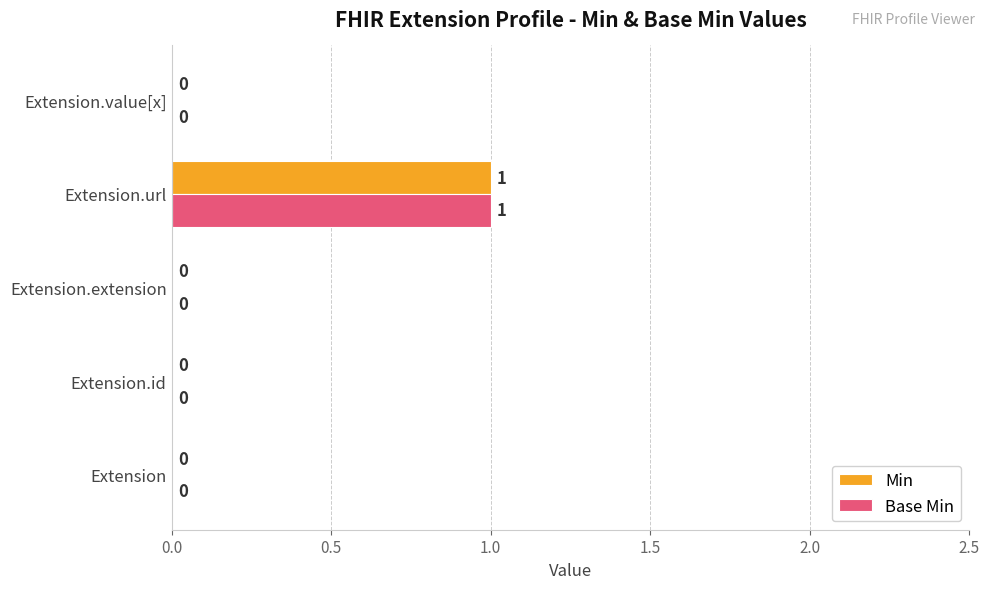

The Base Min series shows 0 at Extension.value[x]. True or false?

True